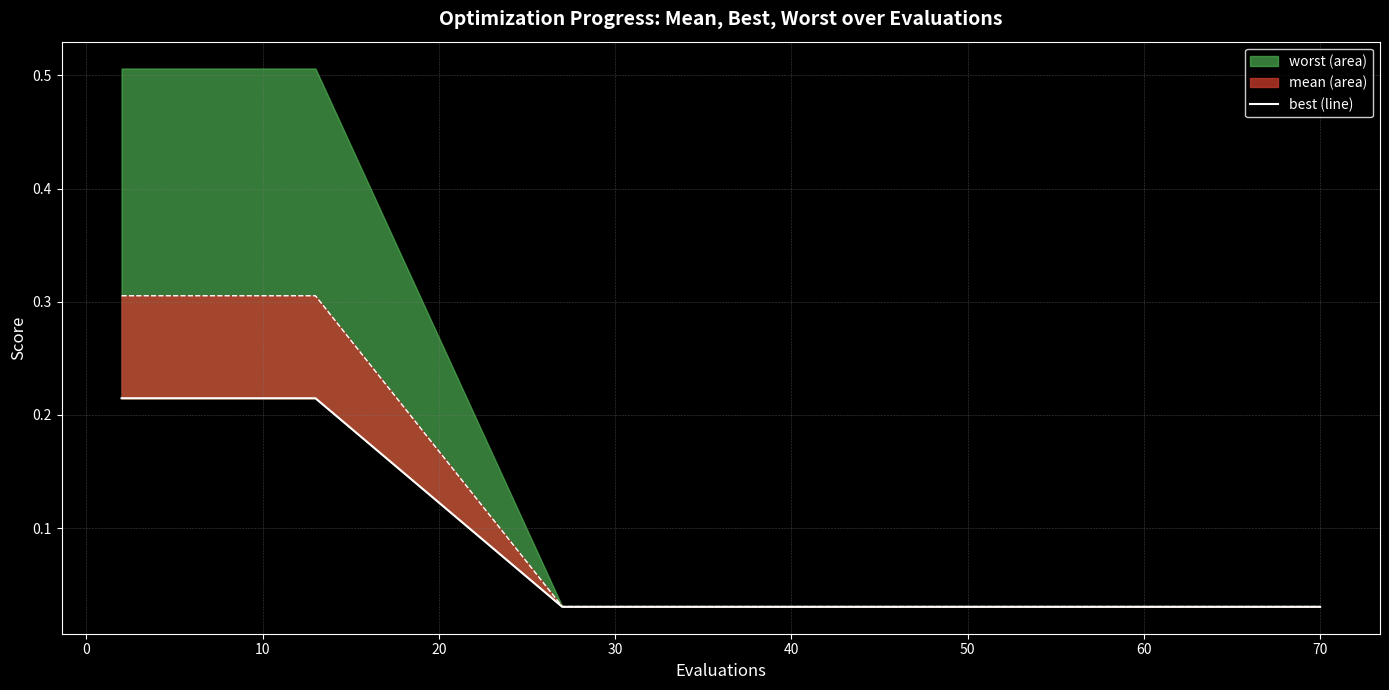

What is the label of the 10th point from the right?

10